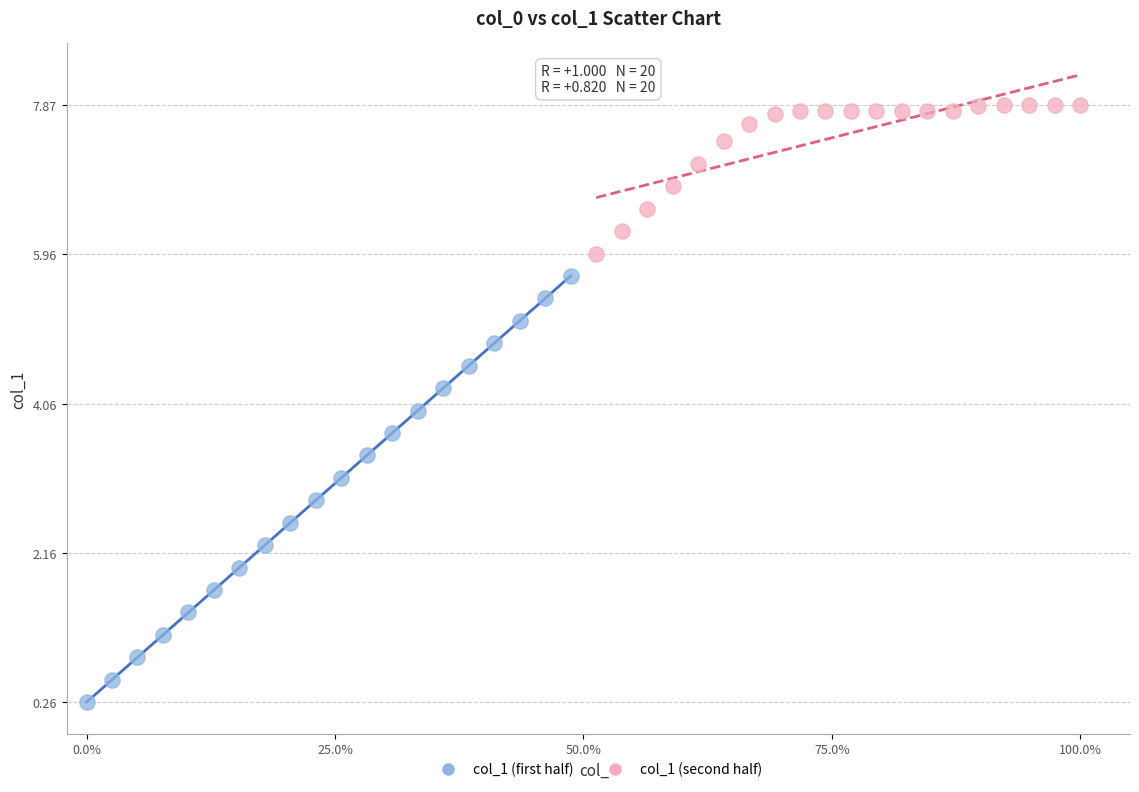

Which series has the widest spread of Y values?

col_1 (first half)